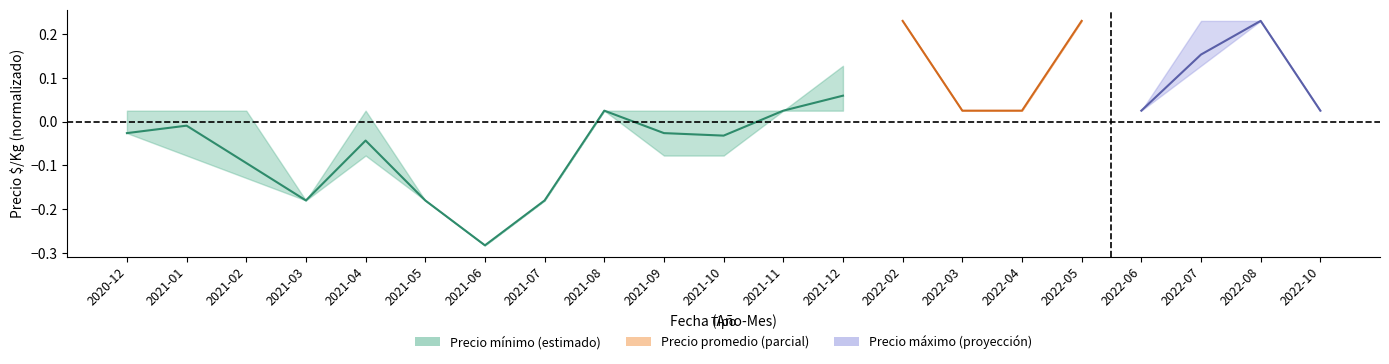

Between 2021-10 and 2021-08, which is larger?

2021-08